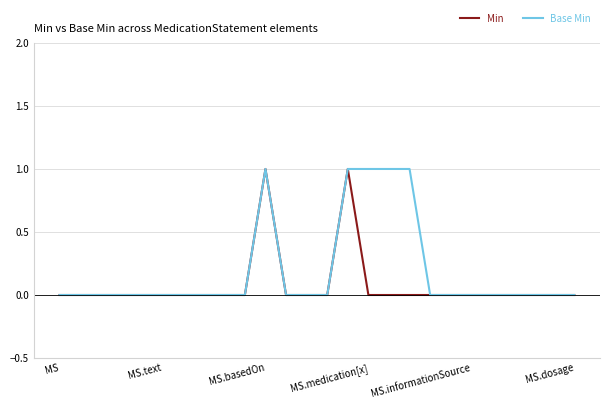

What is the sum of all Base Min values?

5